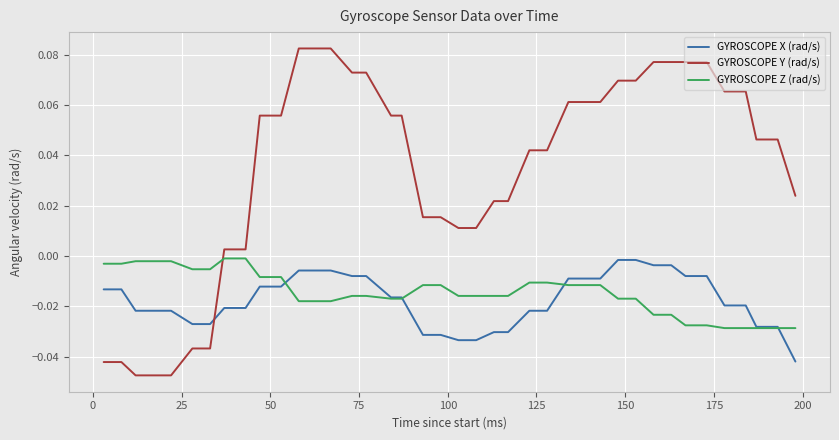

Which series has the largest total across all categories?

GYROSCOPE Y (rad/s)